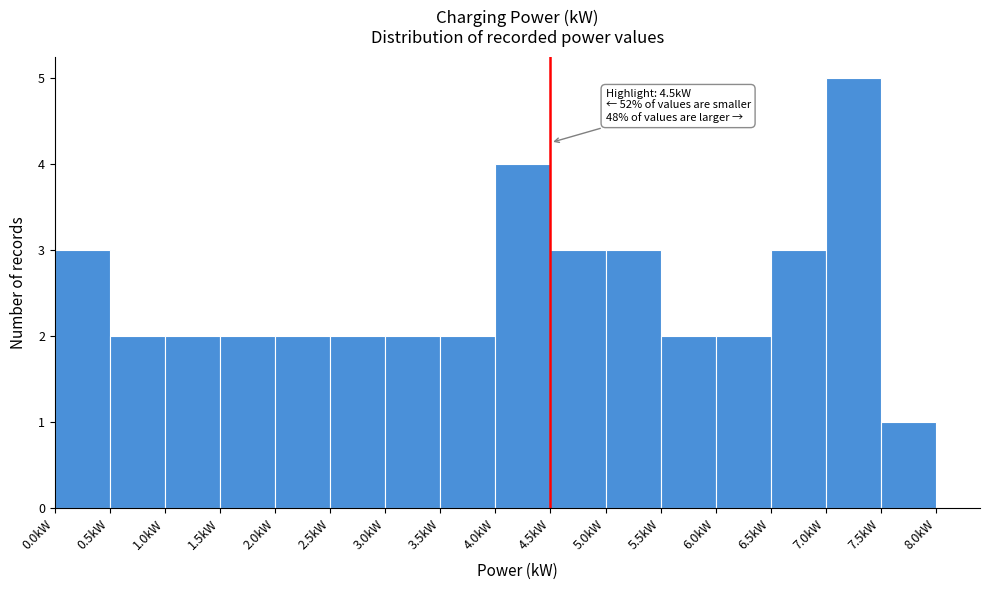

Which range on the x-axis has the tallest bar?

7.0 to 7.5